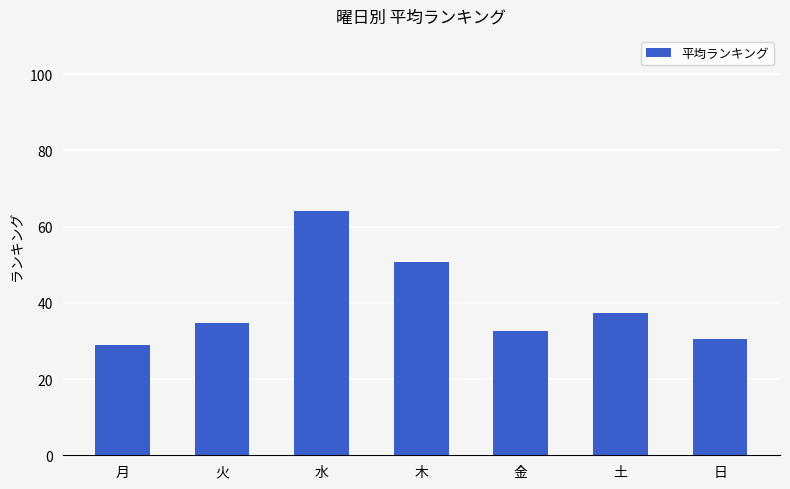

Between 水 and 日, which is larger?

水